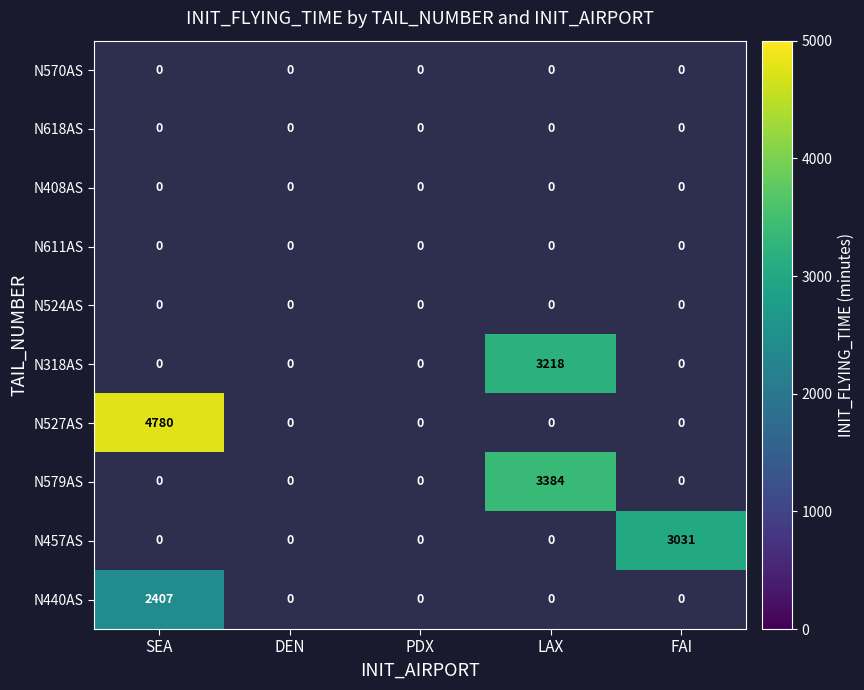

What is the smallest value displayed?

2407.0